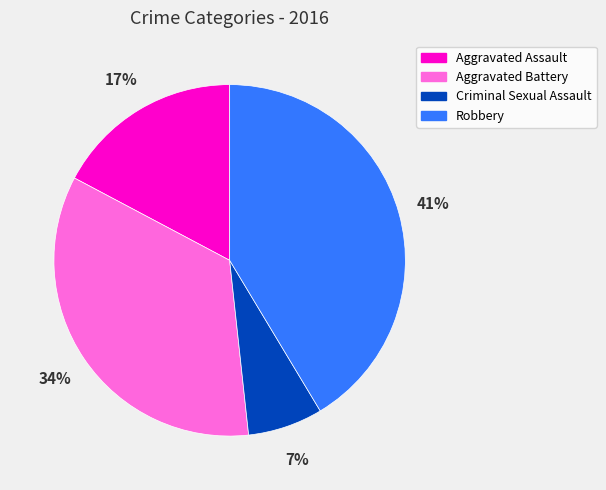

Count the number of slices in the pie.

4